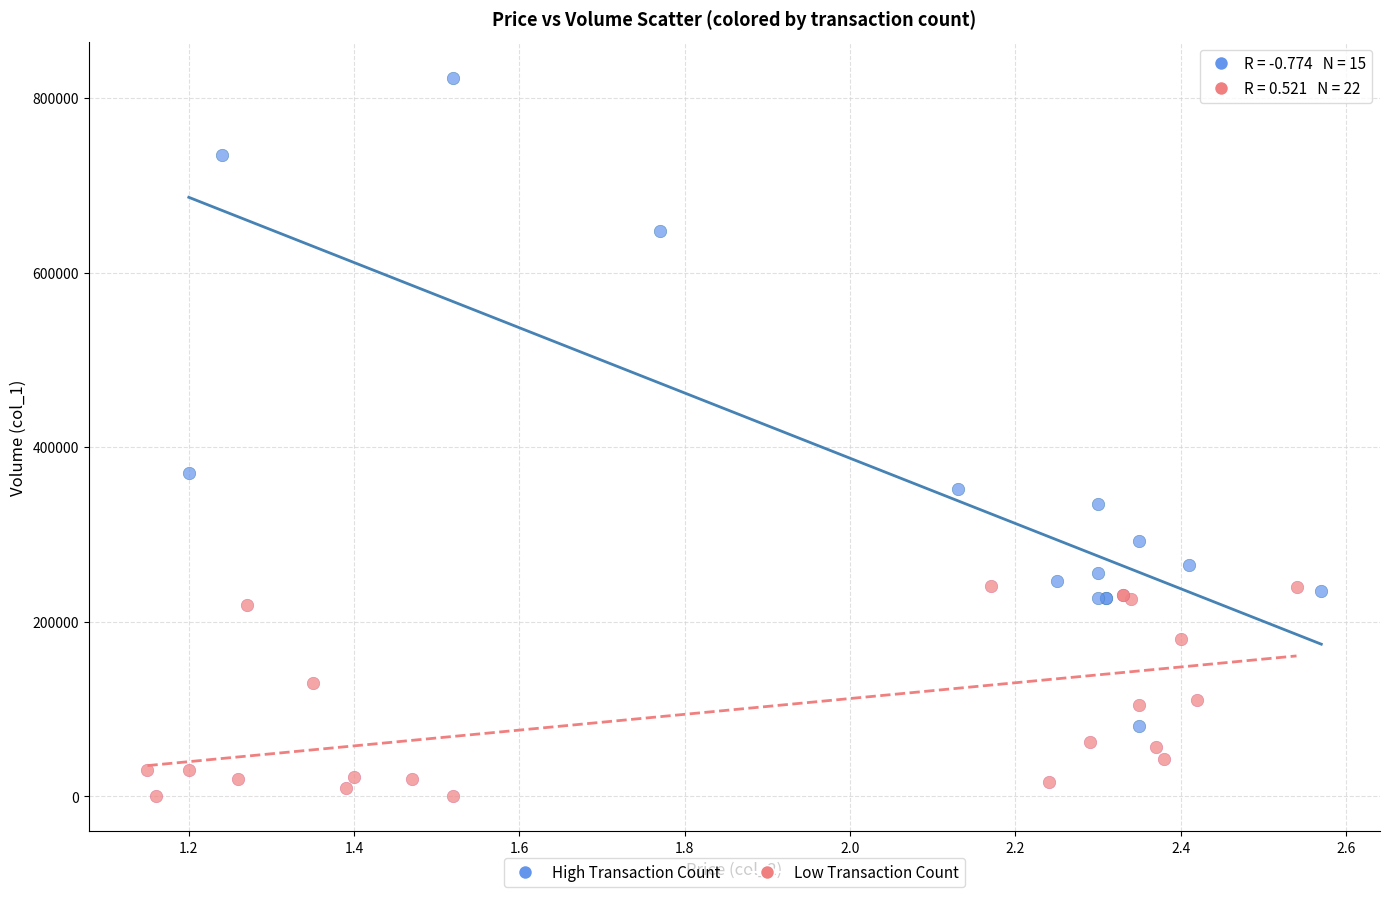

Which series reaches the minimum Y coordinate?

Low Transaction Count